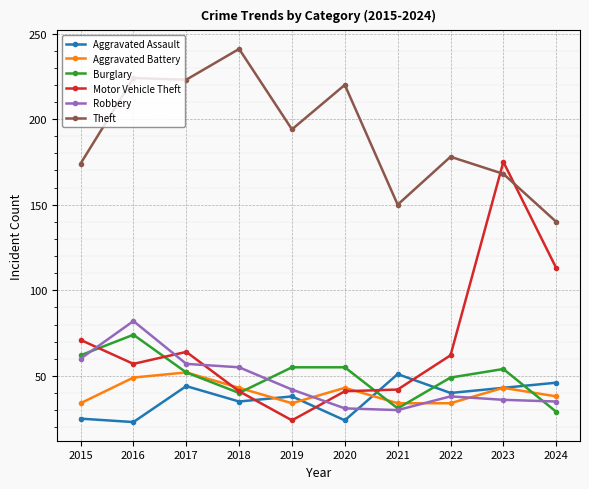

Which category has the highest value in the Motor Vehicle Theft series?

2023